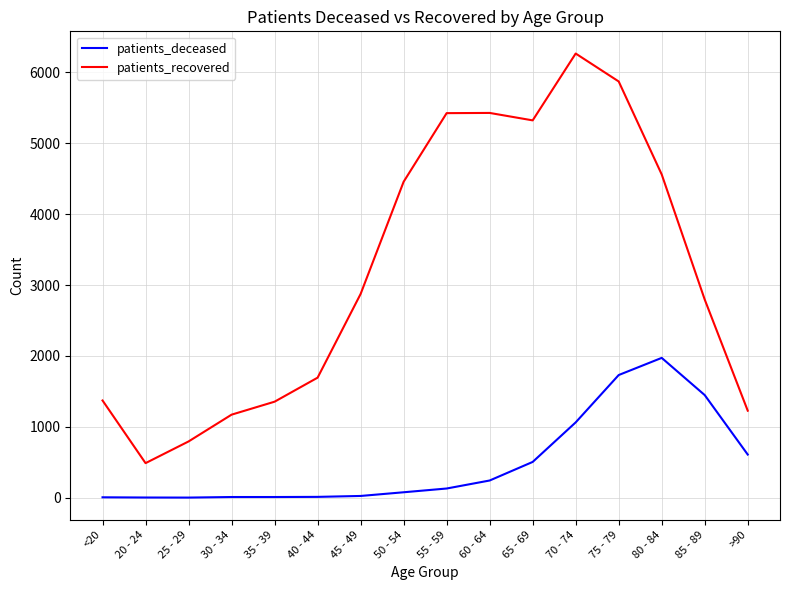

True or false: patients_recovered and patients_deceased cross at least once.

False